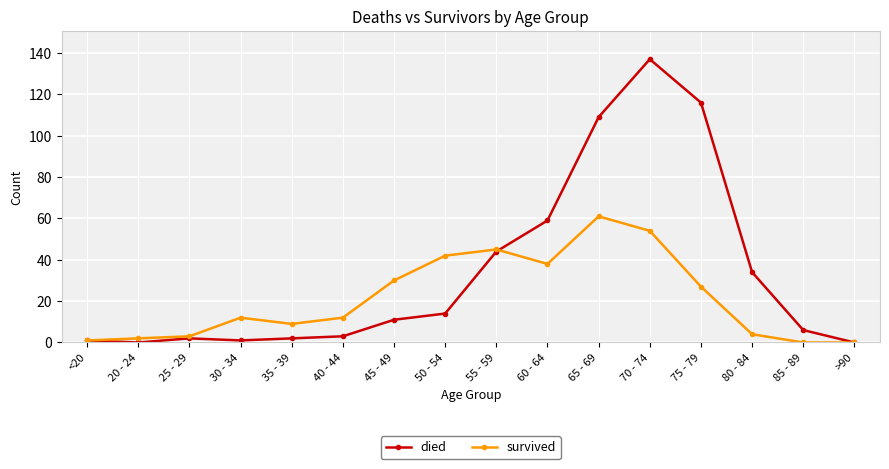

How many data points does each series have?

16